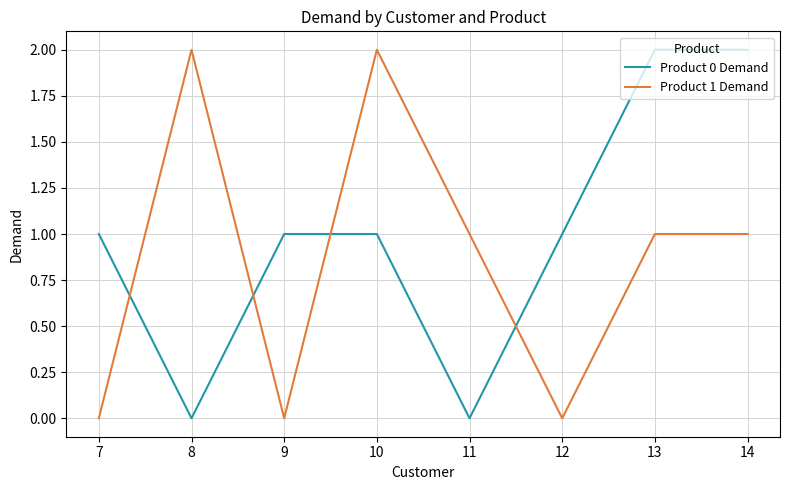

At 11, list the series in order from smallest to largest.

Product 0 Demand, Product 1 Demand